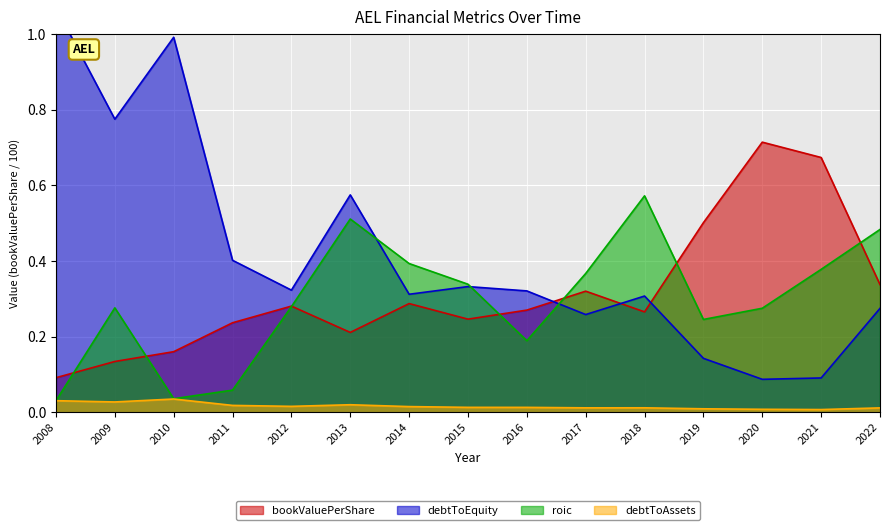

At which category does debtToAssets reach its first local peak?

2010